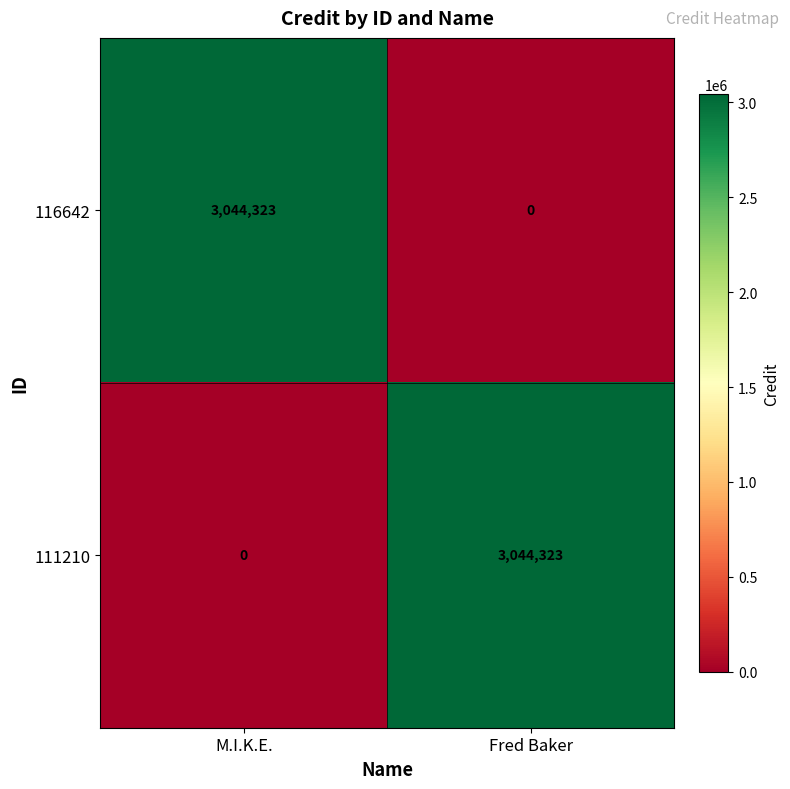

What is the average value of the 116642 series?

1522162